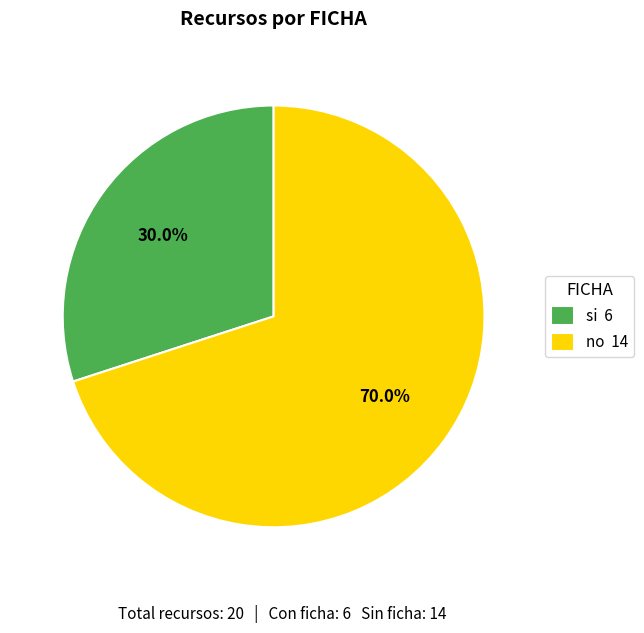

How much of the chart is everything except no?

30.0%